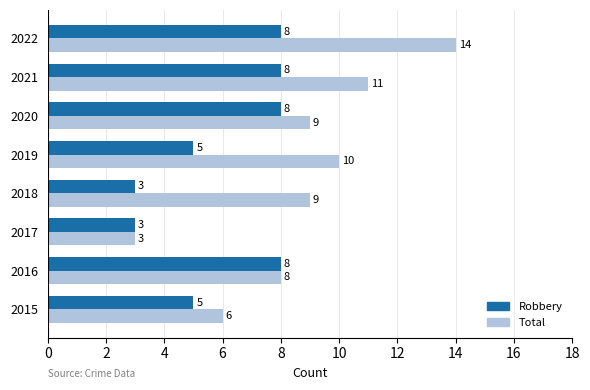

How many data points in Total are less than 9?

3